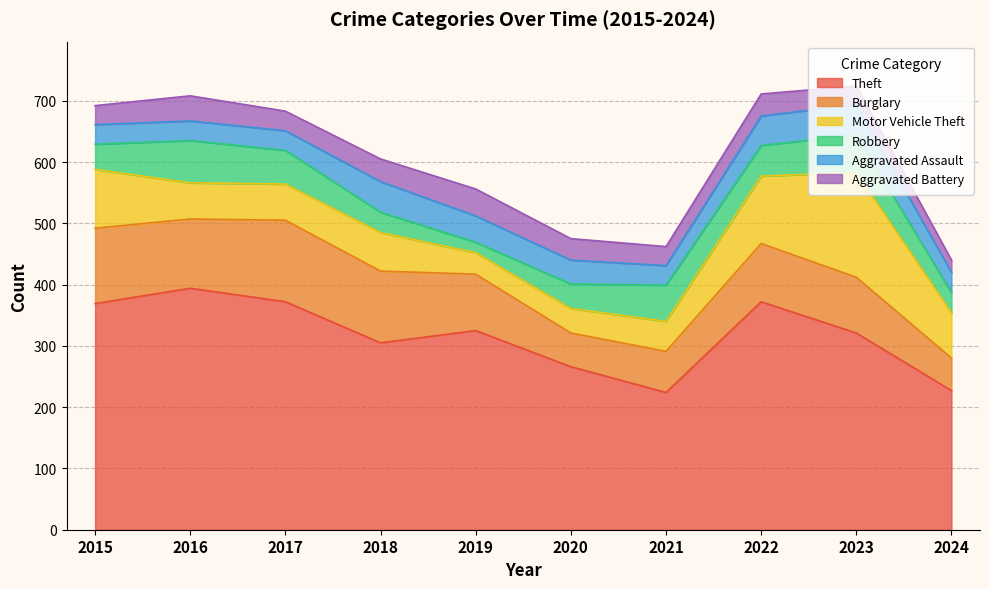

How many distinct data groups are displayed?

6